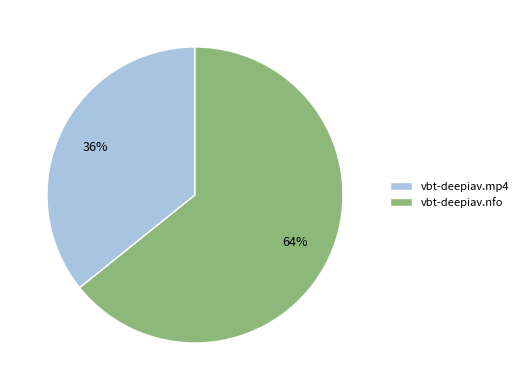

Count the number of slices in the pie.

2